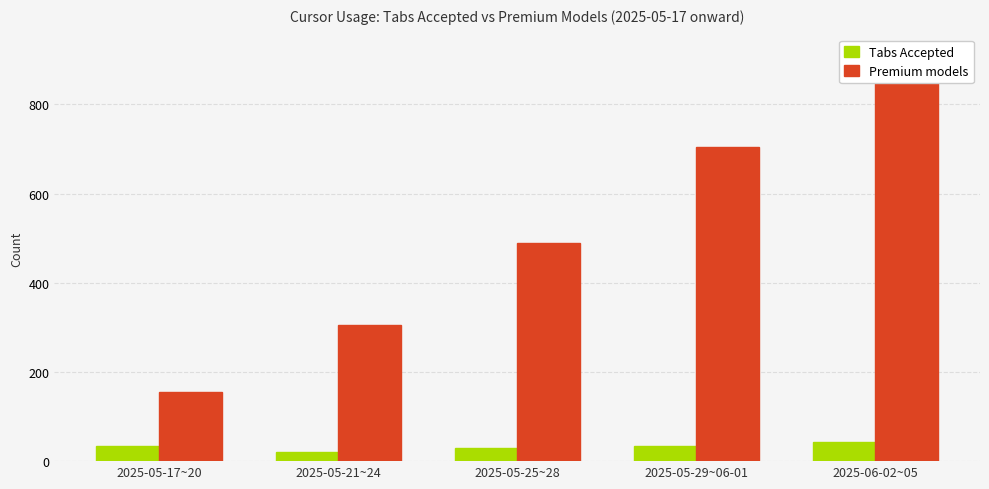

What is the maximum value shown in the chart?

911